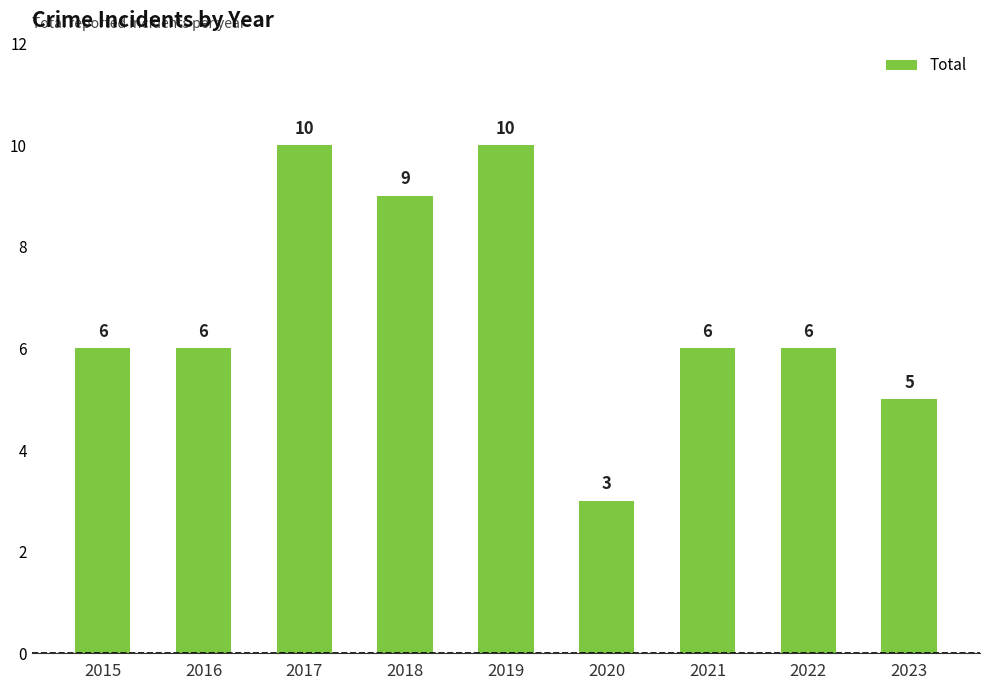

What is the maximum value shown in the chart?

10